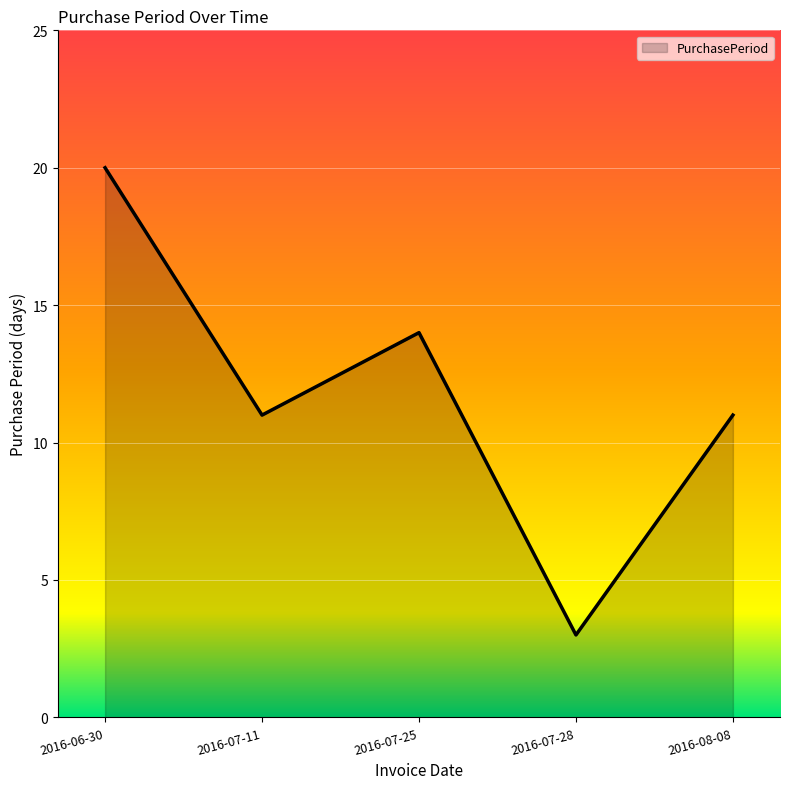

Reading left to right, what are all the values shown in this chart?

20	11	14	3	11